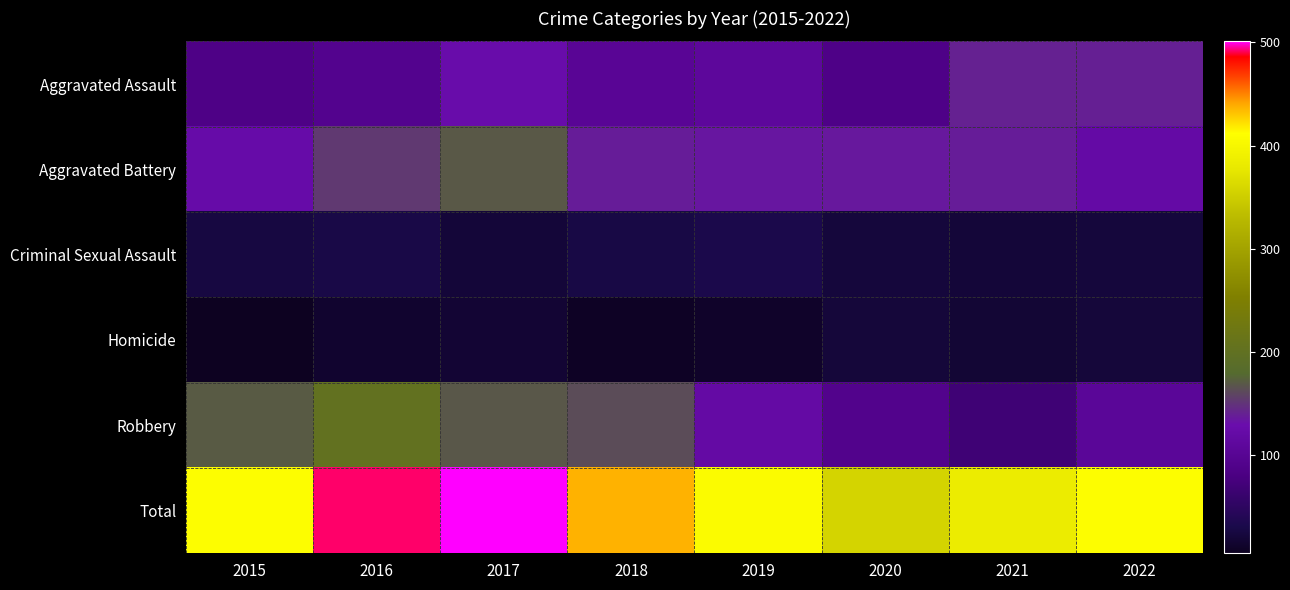

Reading right to left, transcribe all the data shown in this chart.

Aggravated Assault: 2022=139	2021=140	2020=86	2019=109	2018=102	2017=127	2016=94	2015=85
Aggravated Battery: 2022=121	2021=137	2020=135	2019=134	2018=137	2017=169	2016=153	2015=124
Criminal Sexual Assault: 2022=22	2021=20	2020=22	2019=32	2018=28	2017=20	2016=29	2015=25
Homicide: 2022=21	2021=18	2020=21	2019=11	2018=8	2017=17	2016=14	2015=5
Robbery: 2022=105	2021=68	2020=92	2019=120	2018=162	2017=168	2016=202	2015=170
Total: 2022=408	2021=383	2020=356	2019=406	2018=437	2017=501	2016=492	2015=409